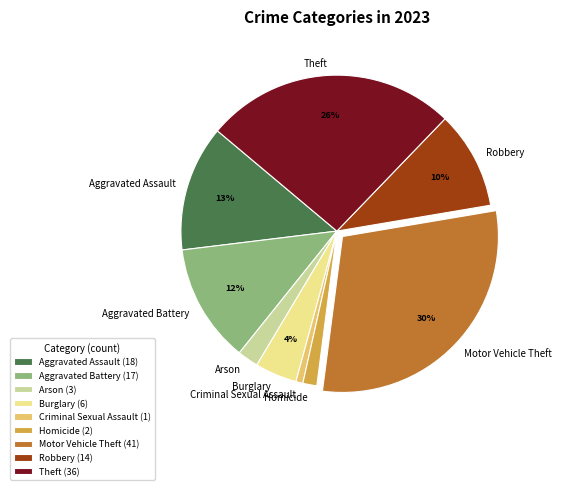

What is the ratio of the value at Burglary to the value at Arson?

2.0